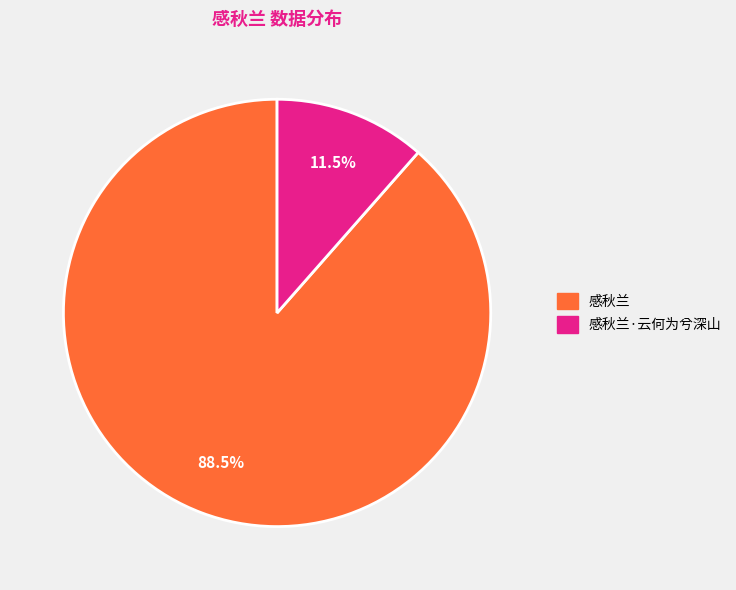

Count the number of slices in the pie.

2